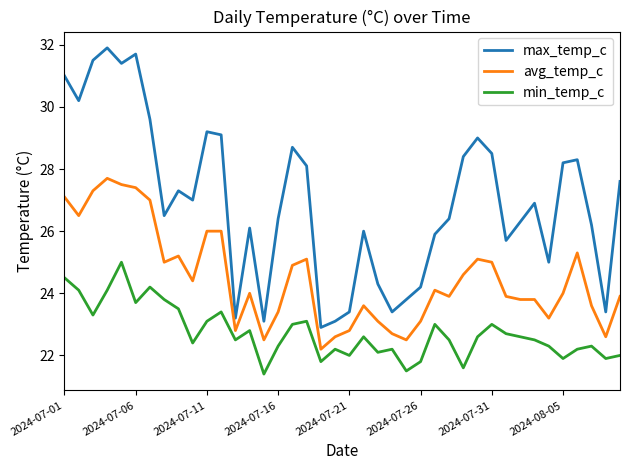

Which series has the widest spread of values?

max_temp_c